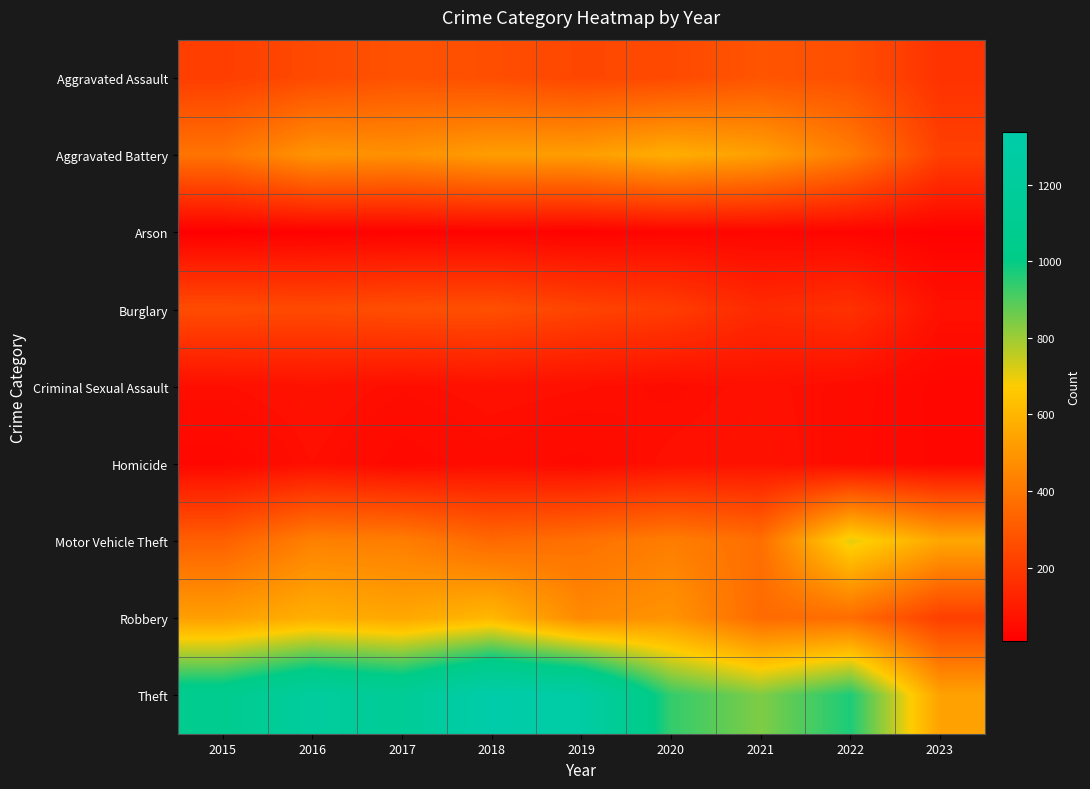

List the series in order of their peak value, highest first.

Theft, Motor Vehicle Theft, Robbery, Aggravated Battery, Aggravated Assault, Burglary, Criminal Sexual Assault, Homicide, Arson